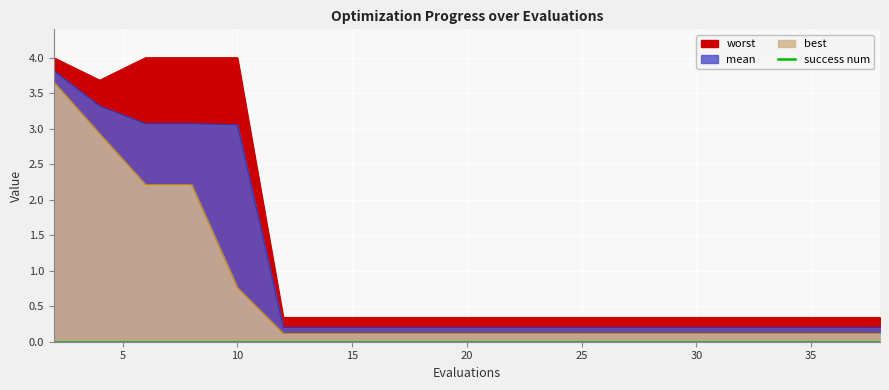

Read the best value at 35.

0.1